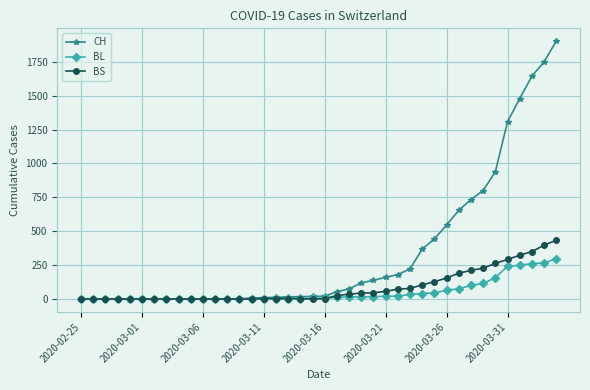

Does the chart have visible grid lines?

Yes